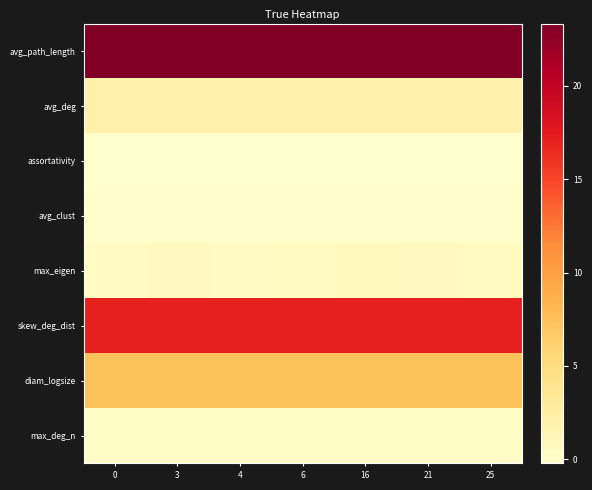

At which category is the sum across all series the highest?

16